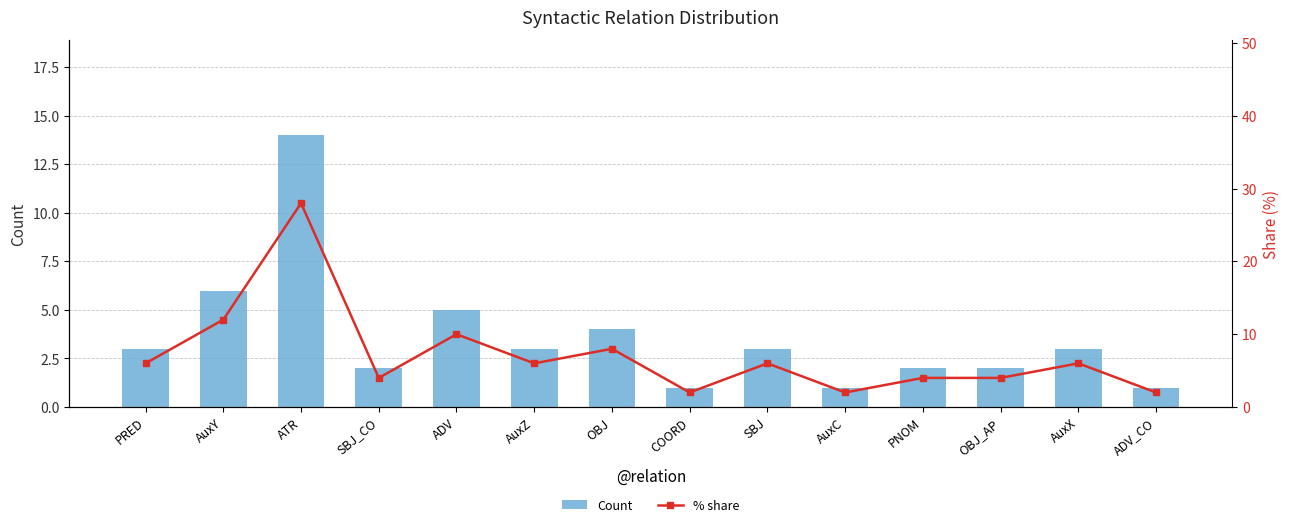

True or false: Count has a value of 9 at AuxY.

False